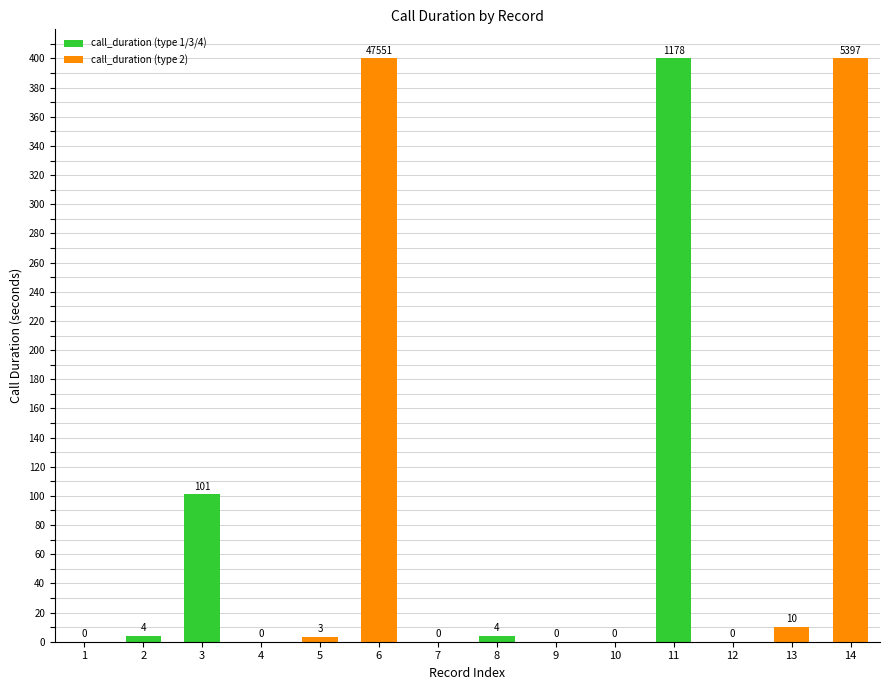

What is the sum of the values at 2 and 10?

4